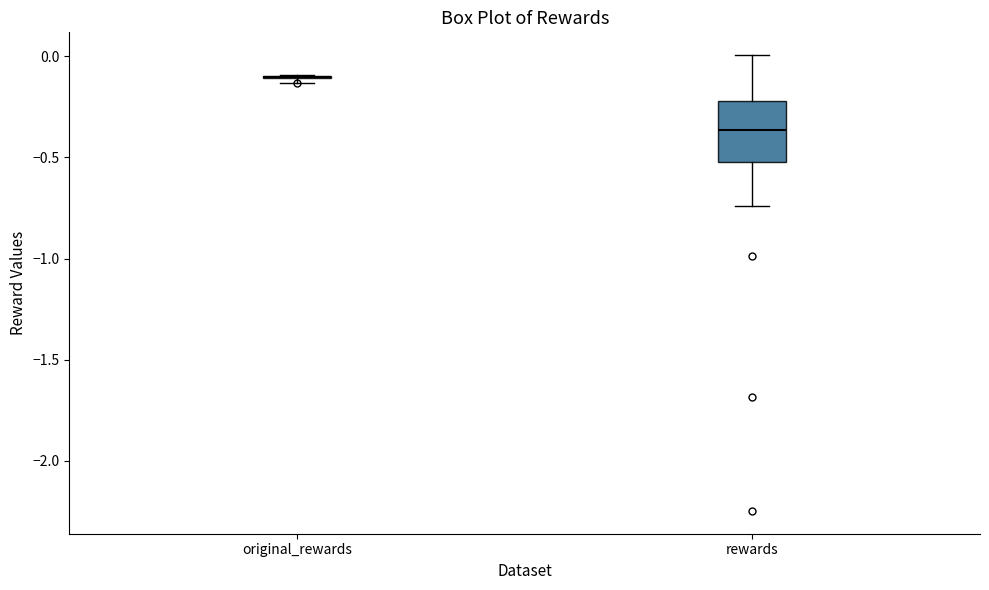

Reading left to right, transcribe this box plot: for each box, give where its median line is, the range the box spans, and where its two whiskers end, as read against the y-axis. The values are not printed on the chart, so give them approximately, as read against the axis.

original_rewards: box collapsed to a line at -0.10, whiskers -0.15 to -0.10
rewards: median -0.35, box -0.50 to -0.20, whiskers -0.75 to 0.00